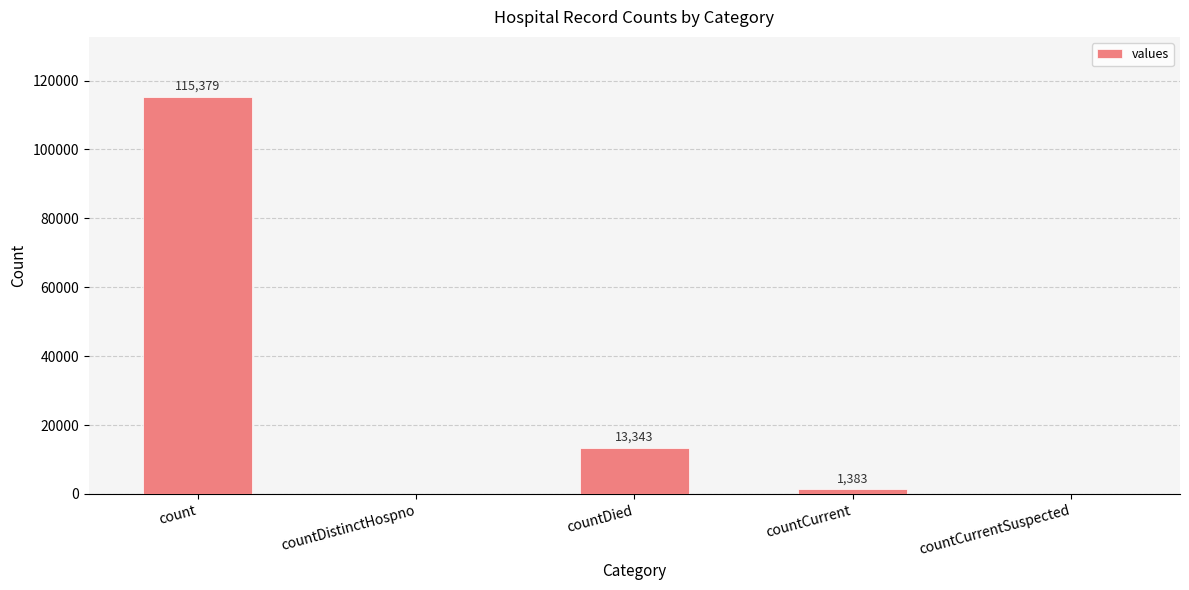

What is the sum of all values?

130105